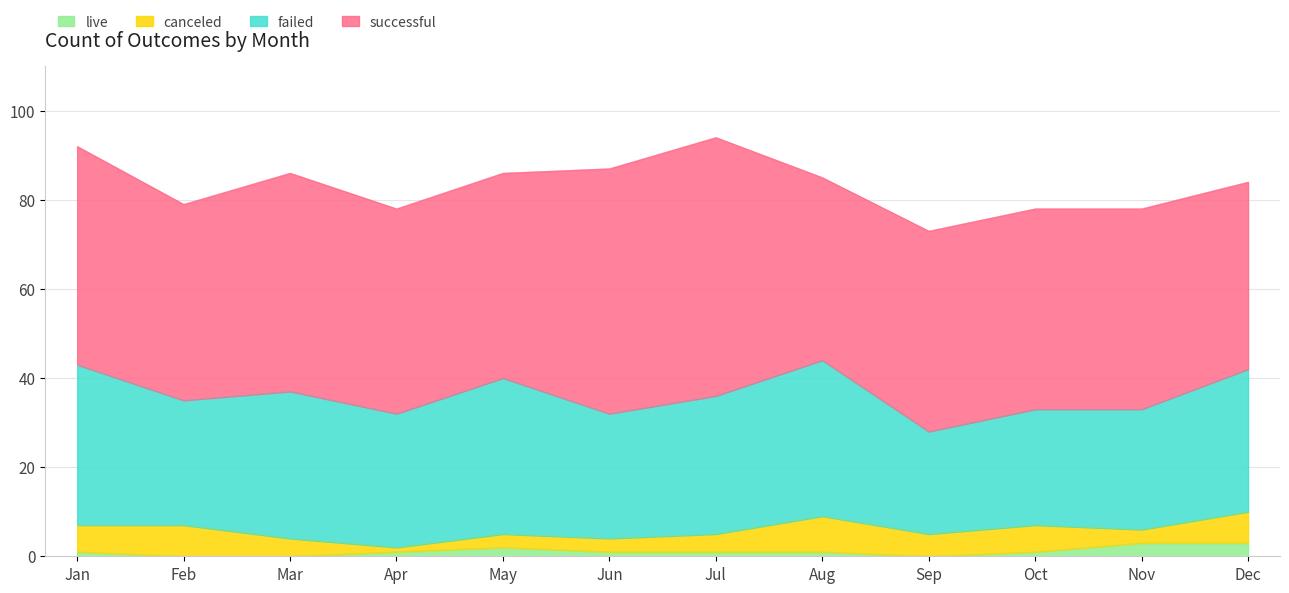

Count the number of data series in this chart.

4